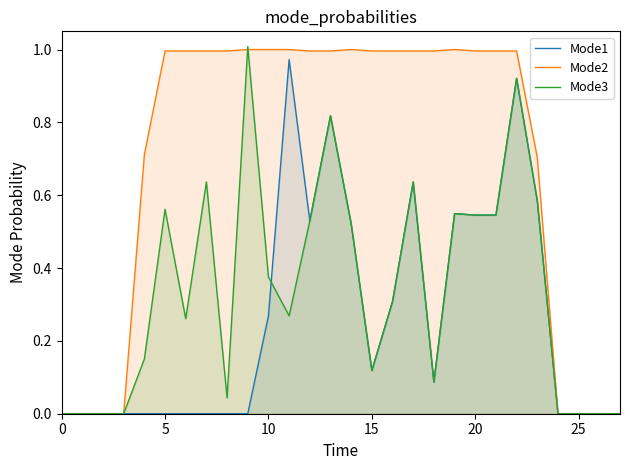

What is the difference between the highest and lowest values at 9?

1.0